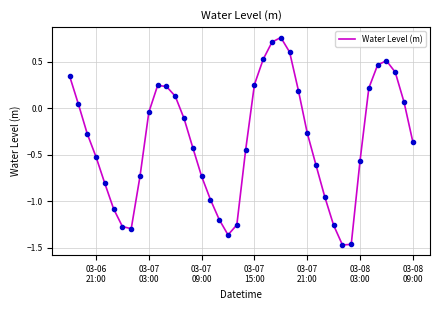

What is the difference between the maximum and minimum values?

2.2